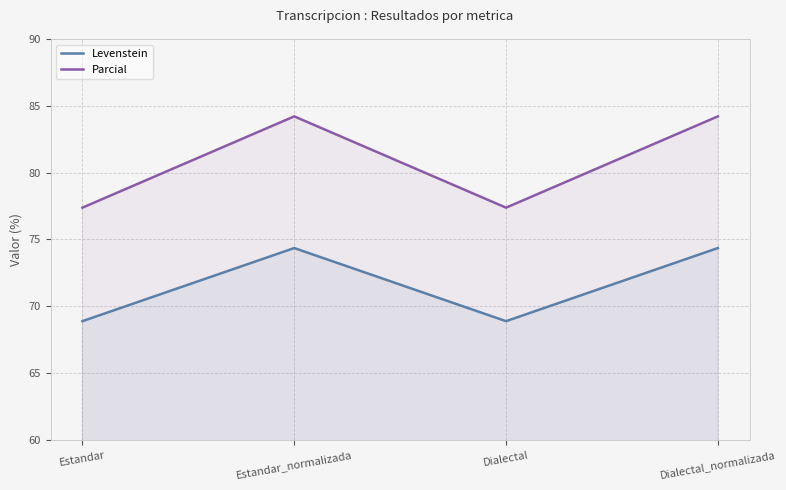

At Dialectal_normalizada, list the series in order from largest to smallest.

Parcial, Levenstein